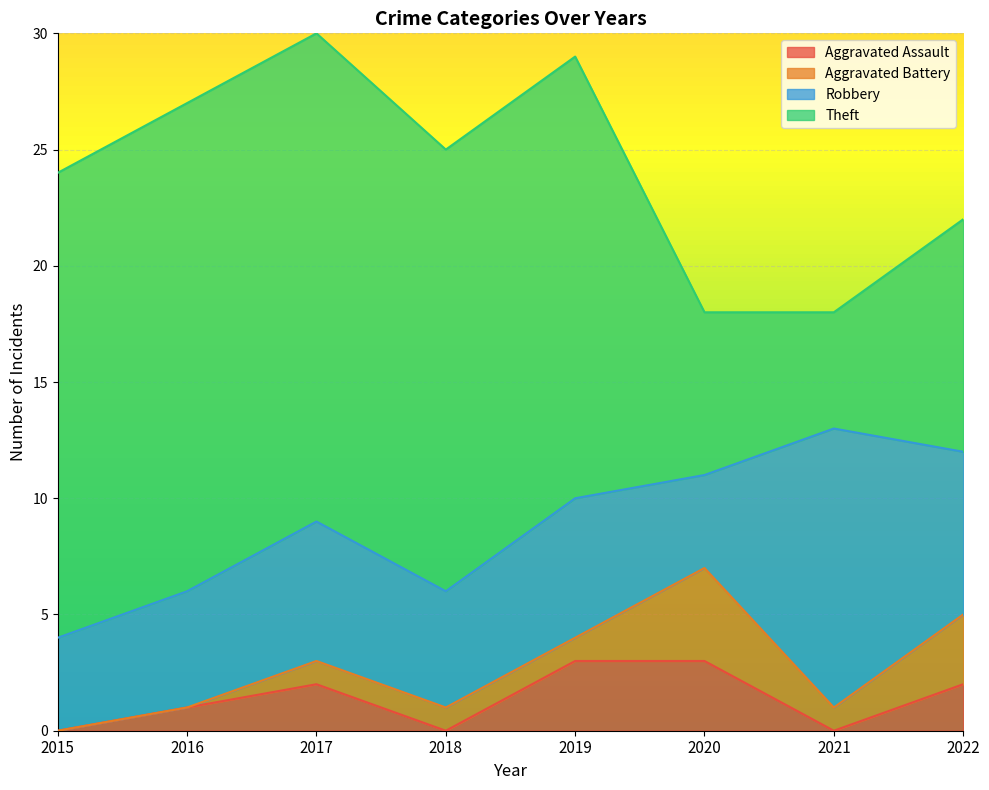

At which label does Theft reach its peak?

2016